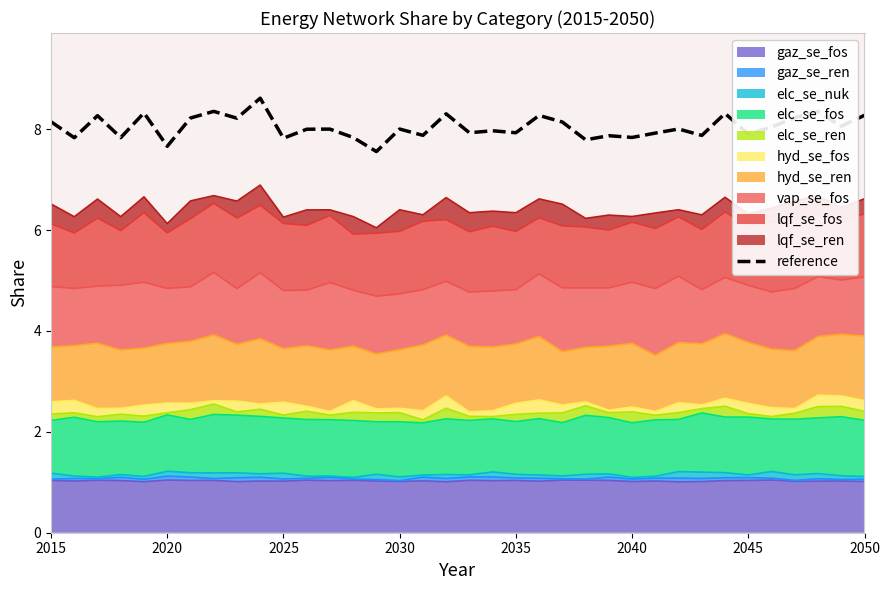

How many interior local peaks (higher than both neighbors) does the data have?

13